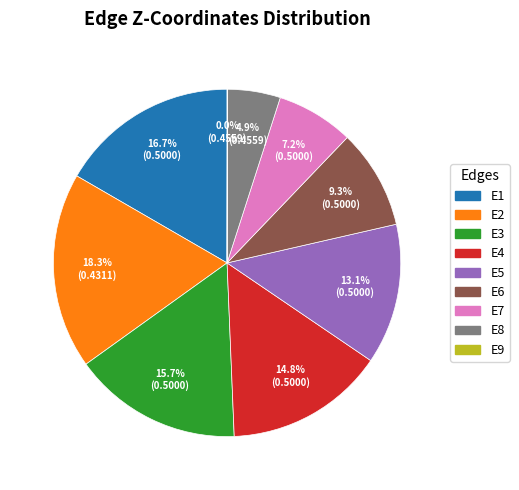

Which slice is the largest?

E2